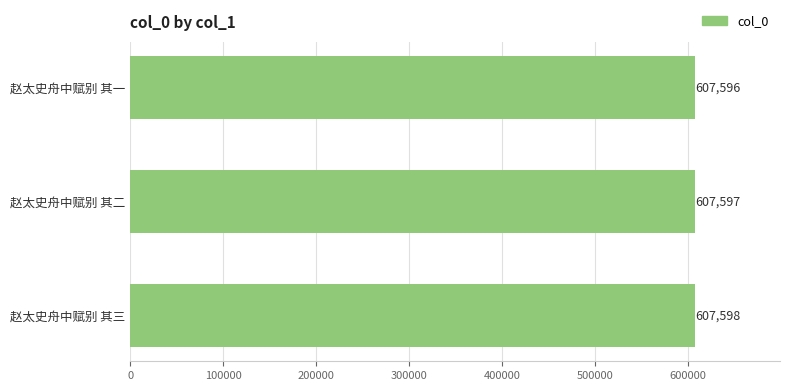

What is the minimum value shown in the chart?

607596